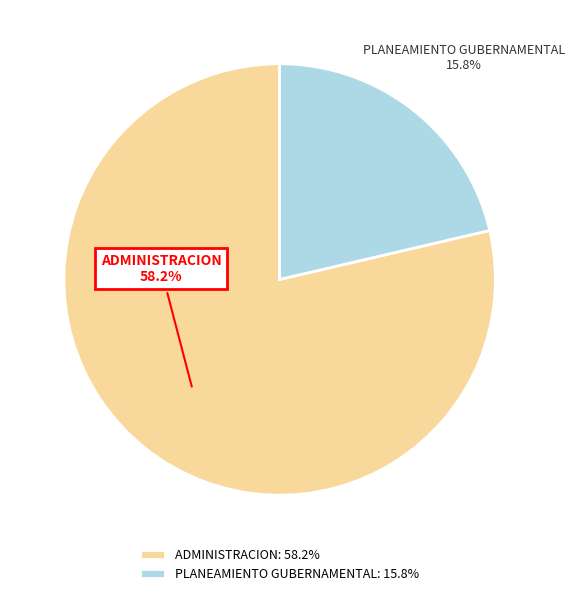

To the nearest percent, what is the combined percentage of PLANEAMIENTO GUBERNAMENTAL and ADMINISTRACION?

100%